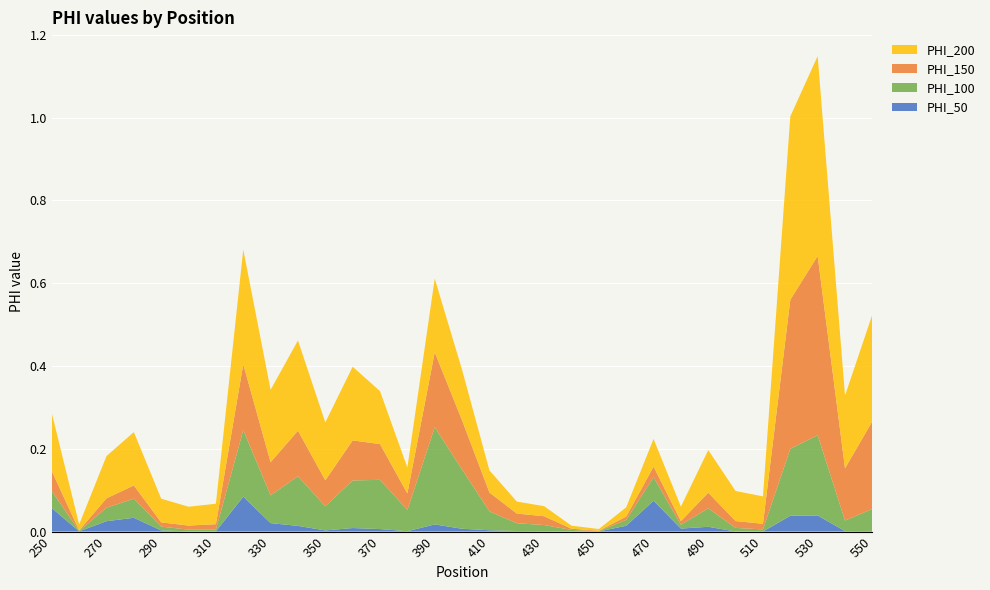

Reading right to left, transcribe all the data shown in this chart.

PHI_50: 0.0	0.0	0.0	0.0	0.0	0.0	0.0	0.0	0.1	0.0	0.0	0.0	0.0	0.0	0.0	0.0	0.0	0.0	0.0	0.0	0.0	0.0	0.0	0.1	0.0	0.0	0.0	0.0	0.0	0.0	0.1
PHI_100: 0.1	0.0	0.2	0.2	0.0	0.0	0.0	0.0	0.1	0.0	0.0	0.0	0.0	0.0	0.0	0.1	0.2	0.1	0.1	0.1	0.1	0.1	0.1	0.2	0.0	0.0	0.0	0.0	0.0	0.0	0.0
PHI_150: 0.2	0.1	0.4	0.4	0.0	0.0	0.0	0.0	0.0	0.0	0.0	0.0	0.0	0.0	0.0	0.1	0.2	0.0	0.1	0.1	0.1	0.1	0.1	0.2	0.0	0.0	0.0	0.0	0.0	0.0	0.0
PHI_200: 0.3	0.2	0.5	0.4	0.1	0.1	0.1	0.0	0.1	0.0	0.0	0.0	0.0	0.0	0.1	0.1	0.2	0.1	0.1	0.2	0.1	0.2	0.2	0.3	0.0	0.0	0.1	0.1	0.1	0.0	0.1